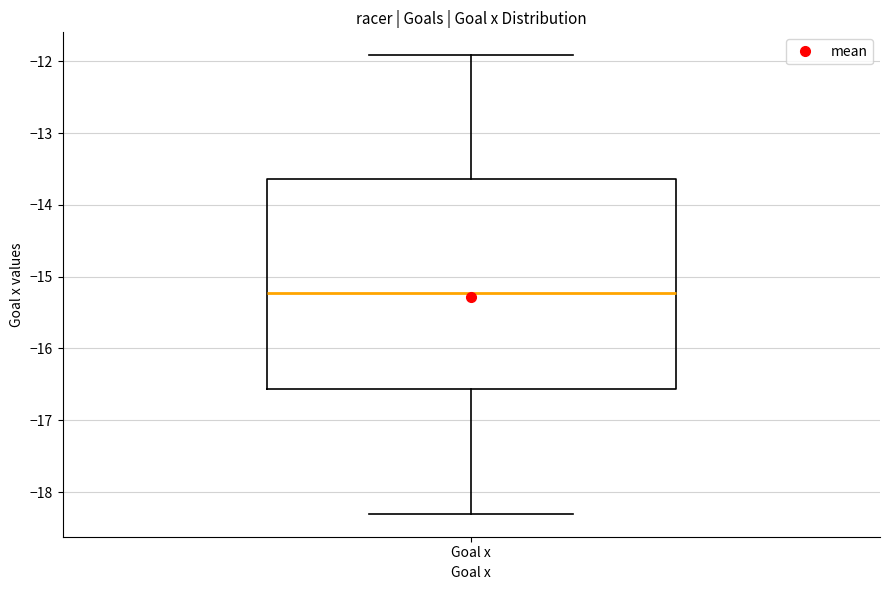

Where does the lower whisker of the box for Goal x end on the y-axis? The values are not printed on the chart, so give them approximately, as read against the axis.

-18.3